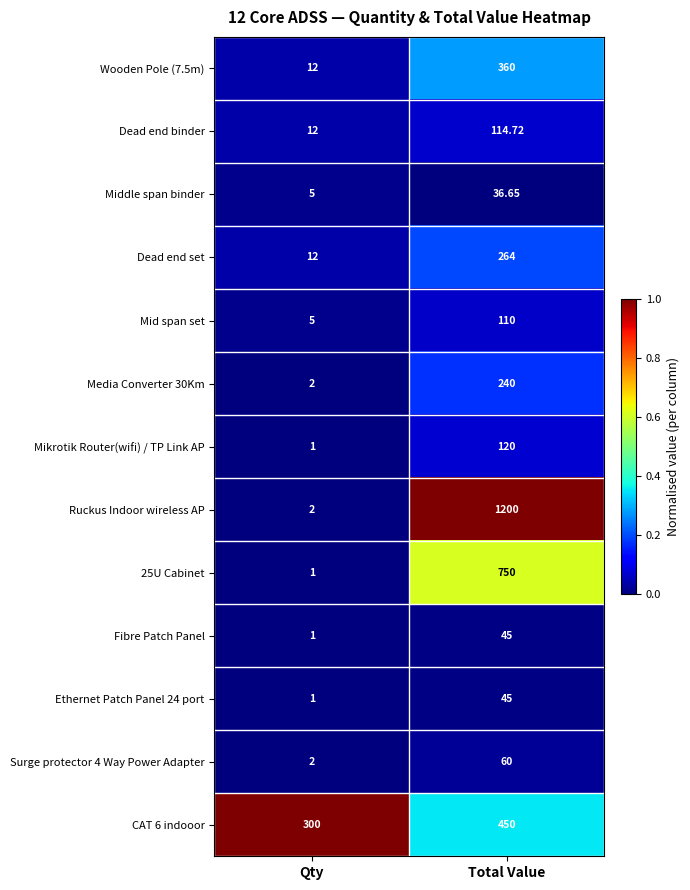

How many series are shown in this chart?

13